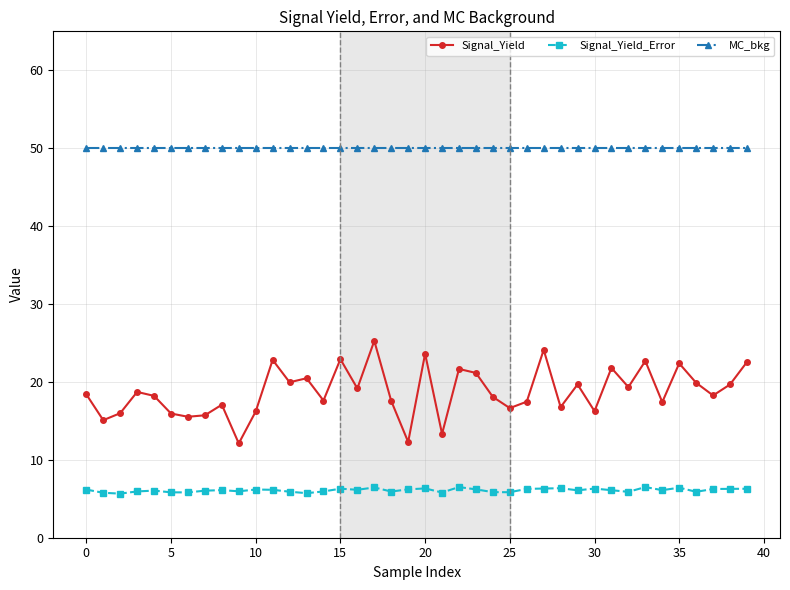

How many categories are shown in the chart?

40